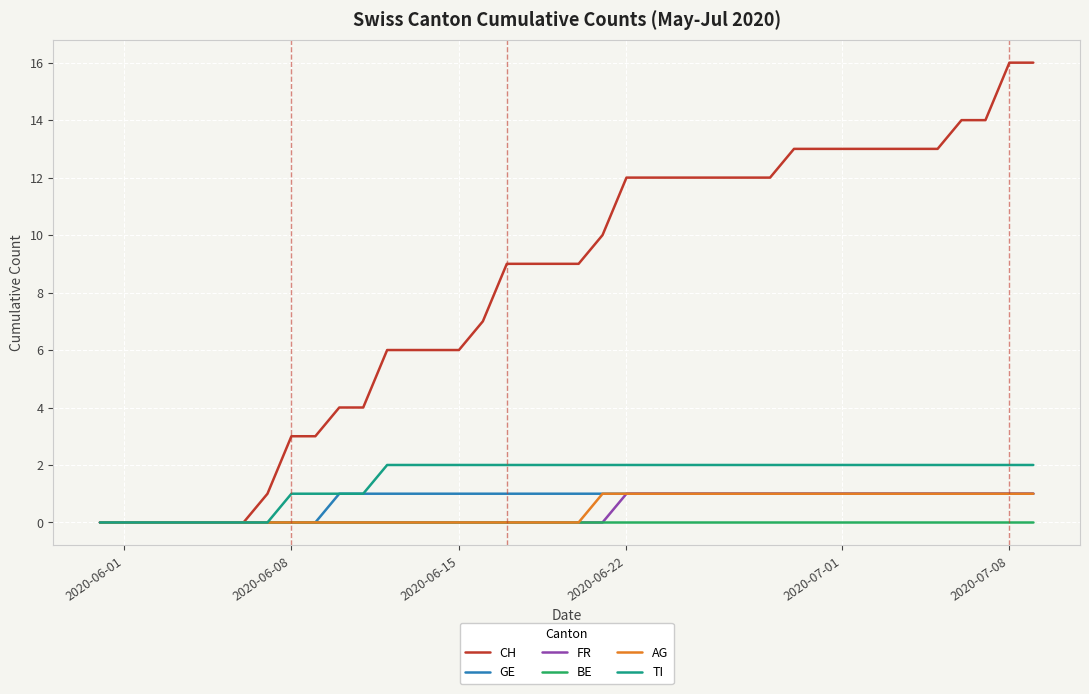

Which series has the widest spread of values?

CH